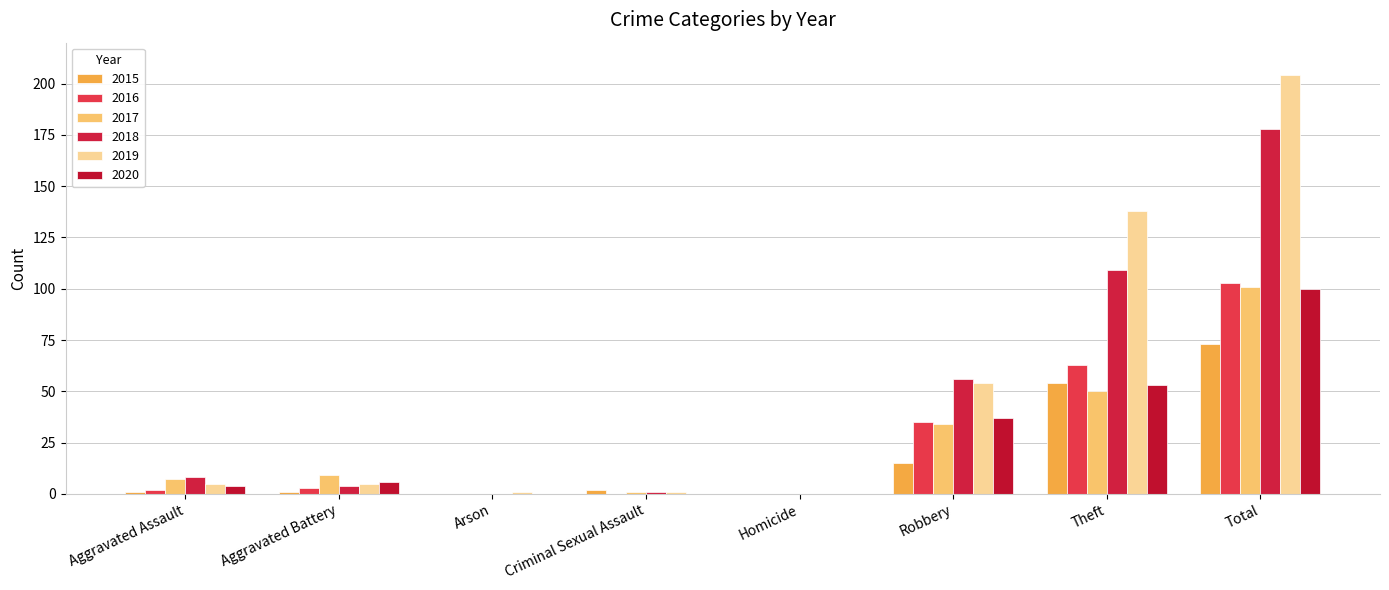

At which label is 2019 closest to 102?

Theft